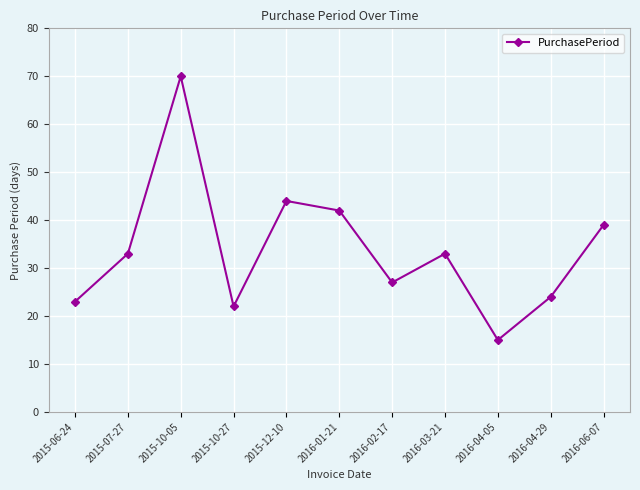

Read the value at 2015-10-27, to the nearest 5.

20